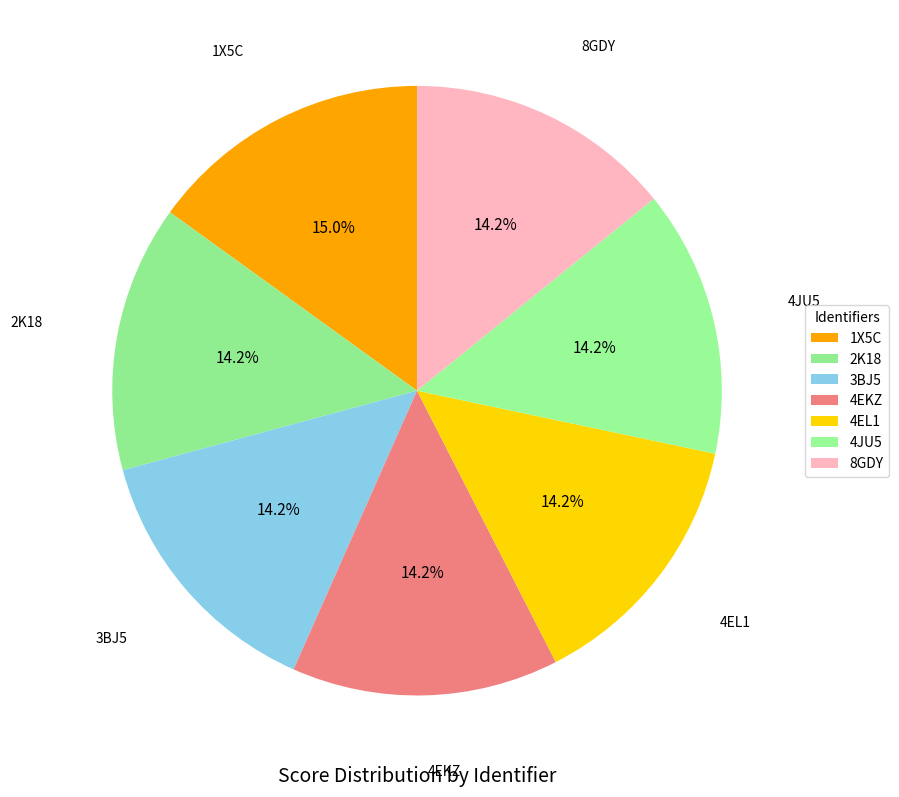

Does 1X5C represent more than half of the total?

No